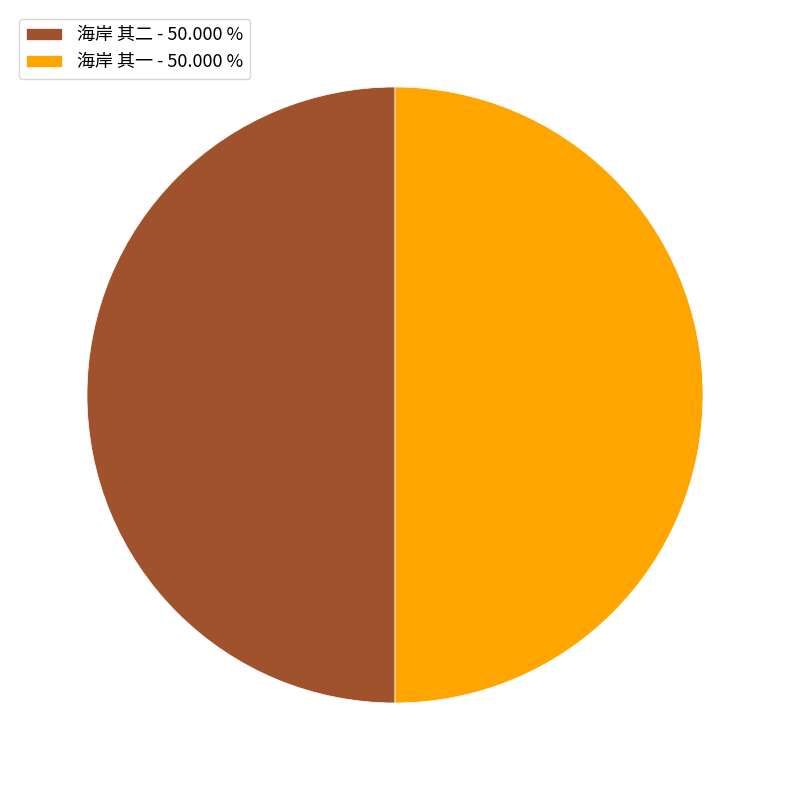

Combined, do 海岸 其二 - 50.000 % and 海岸 其一 - 50.000 % account for over 50%?

Yes